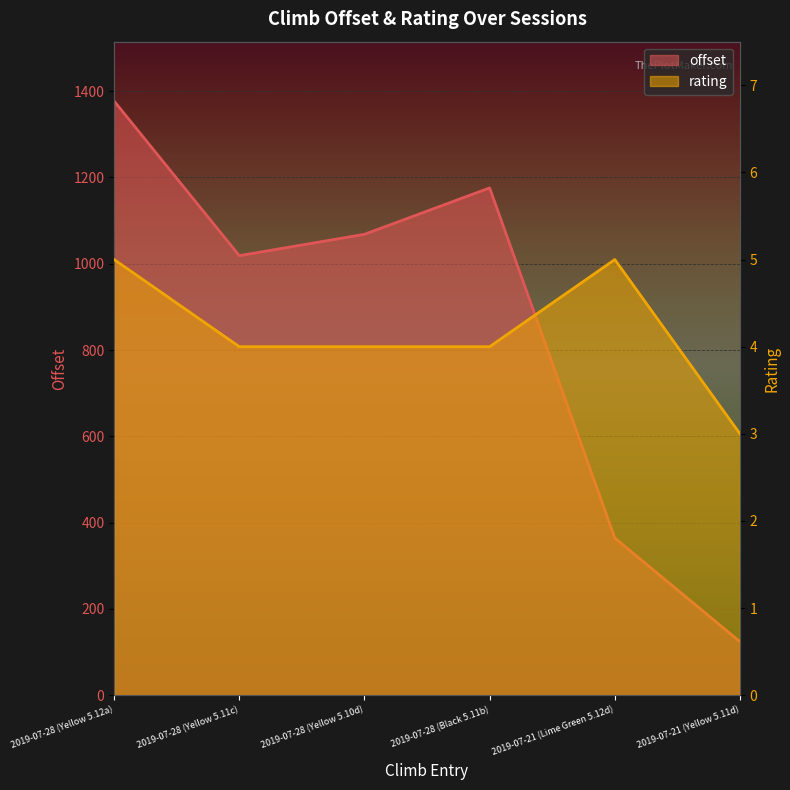

Rank the series by their maximum value, from highest to lowest.

offset, rating